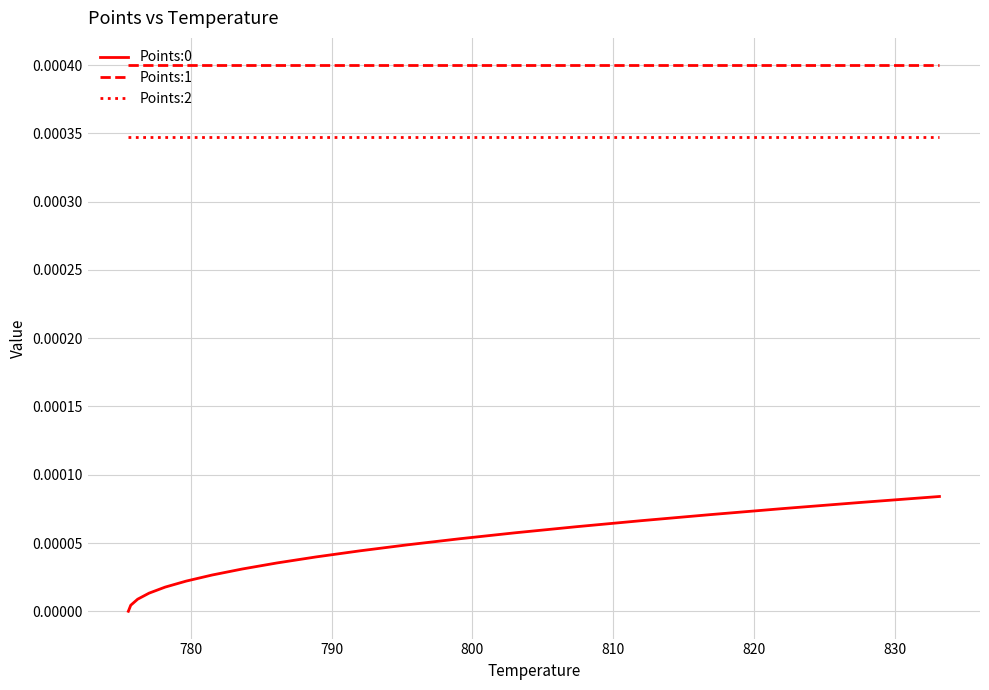

Which series has the largest total across all categories?

Points:1